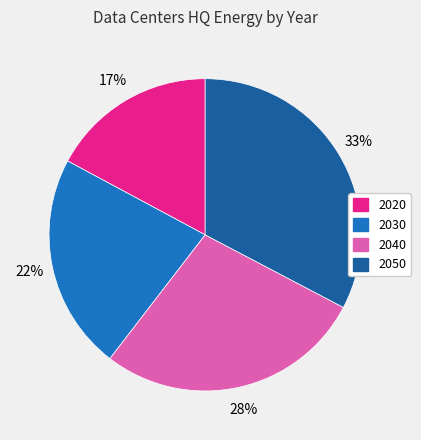

To the nearest percent, what is the combined percentage of 2050 and 2030?

55%